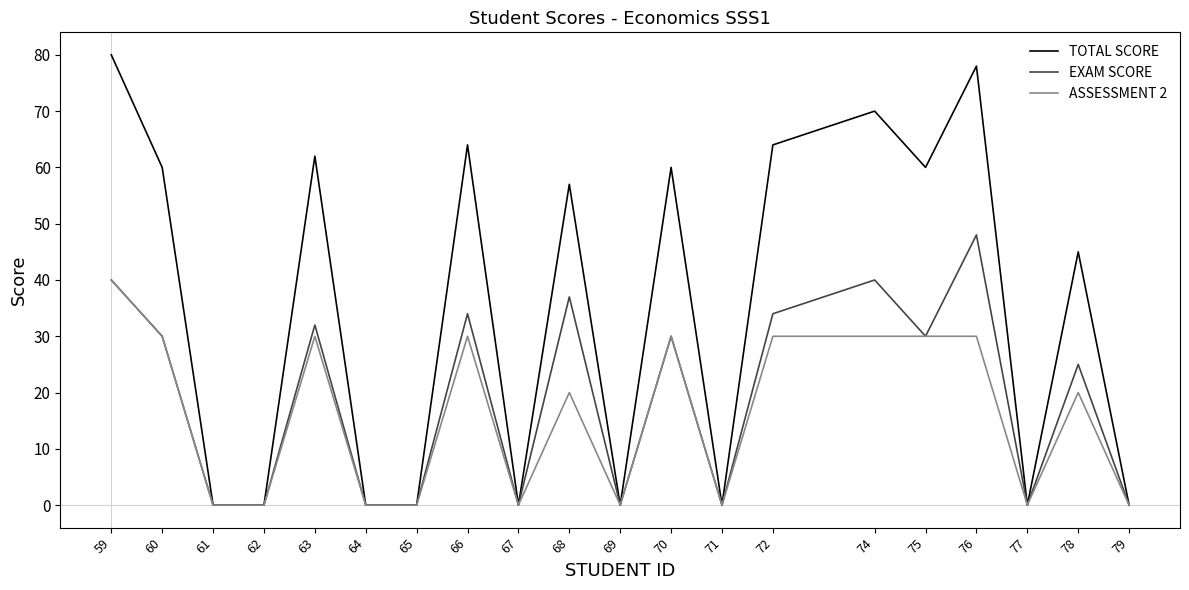

True or false: EXAM SCORE has a value of 0 at 69.

True